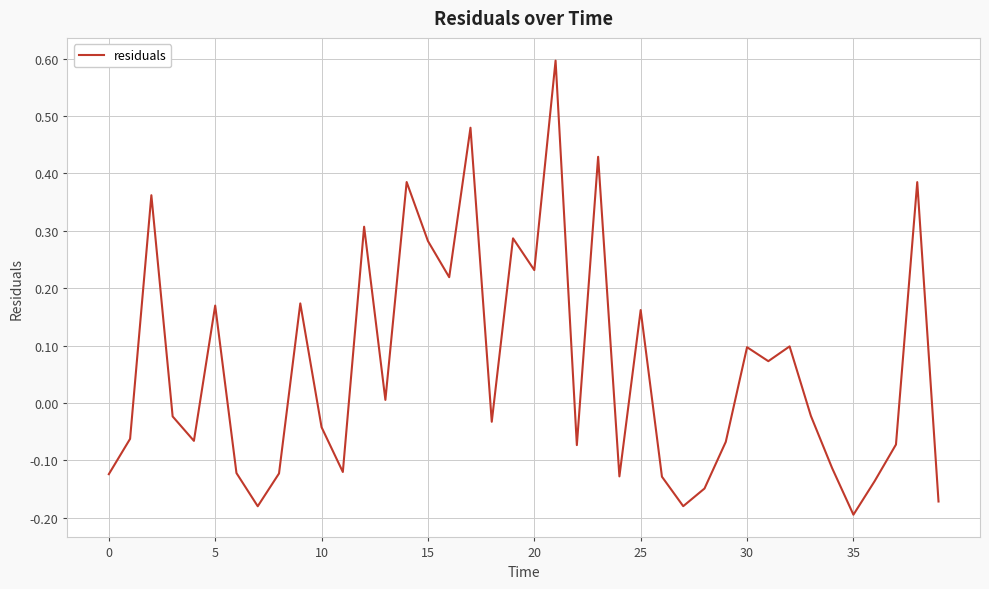

What is the difference between the maximum and minimum values?

0.8